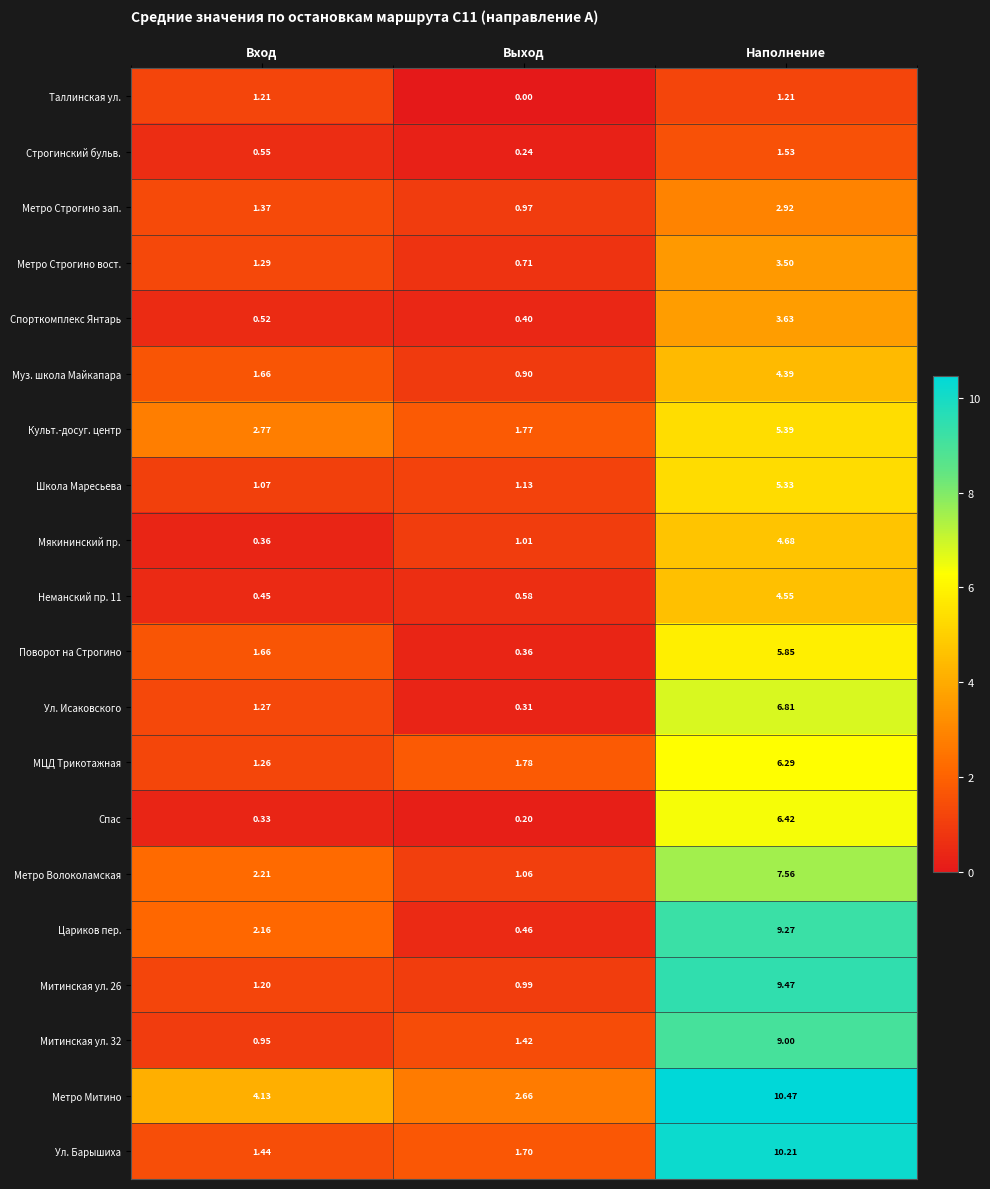

At which category does the chart reach its peak across all series?

Наполнение